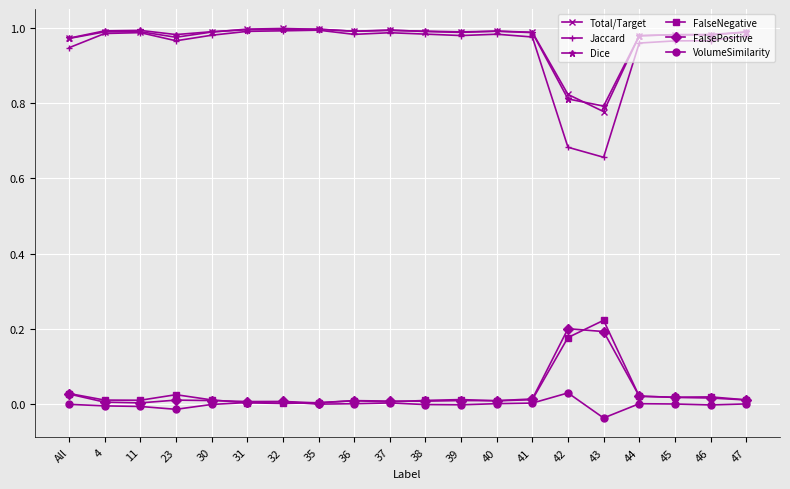

Does the chart have visible grid lines?

Yes